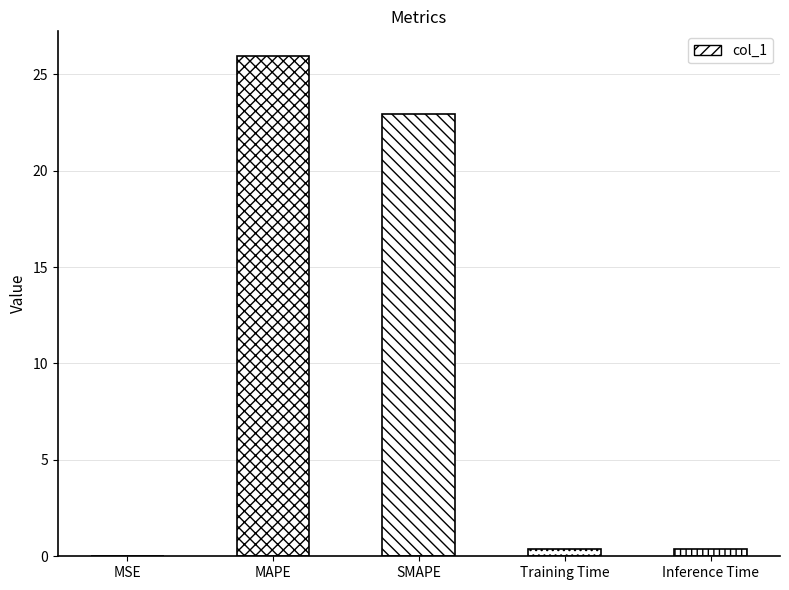

Where is the data nearest to the value 12?

SMAPE